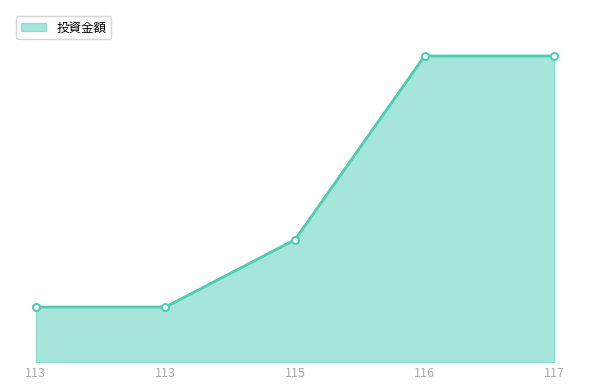

Reading left to right, list all the values displayed in this chart.

113=900000	113=900000	115=2000000	116=5000000	117=5000000